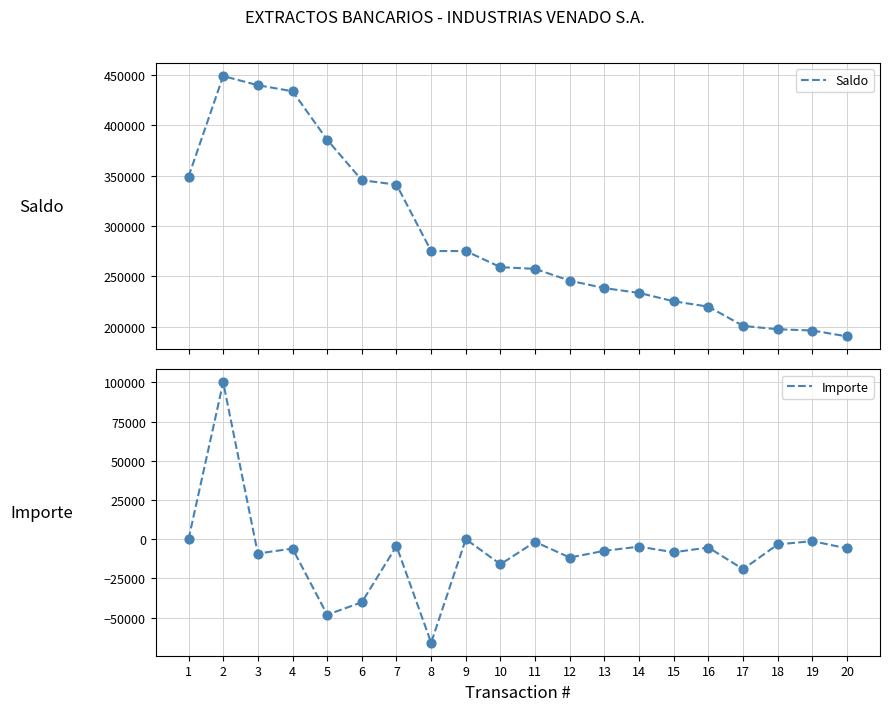

Which series has the largest total across all categories?

Saldo